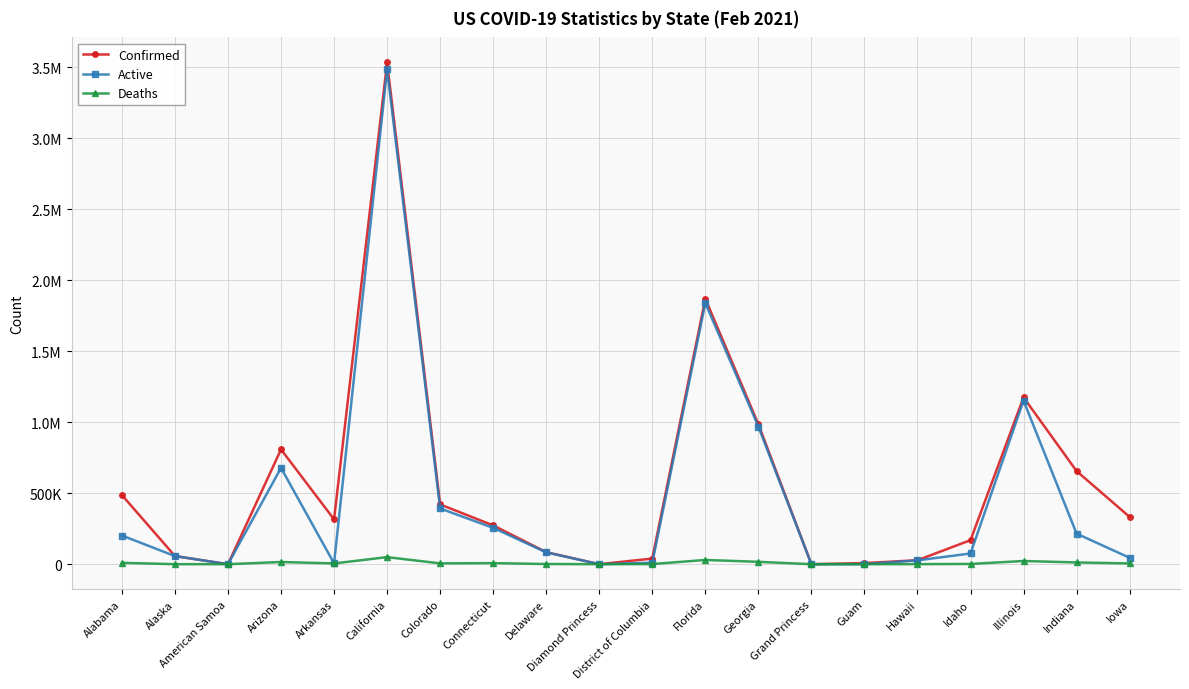

What are all the series names shown in the legend?

Confirmed, Active, Deaths